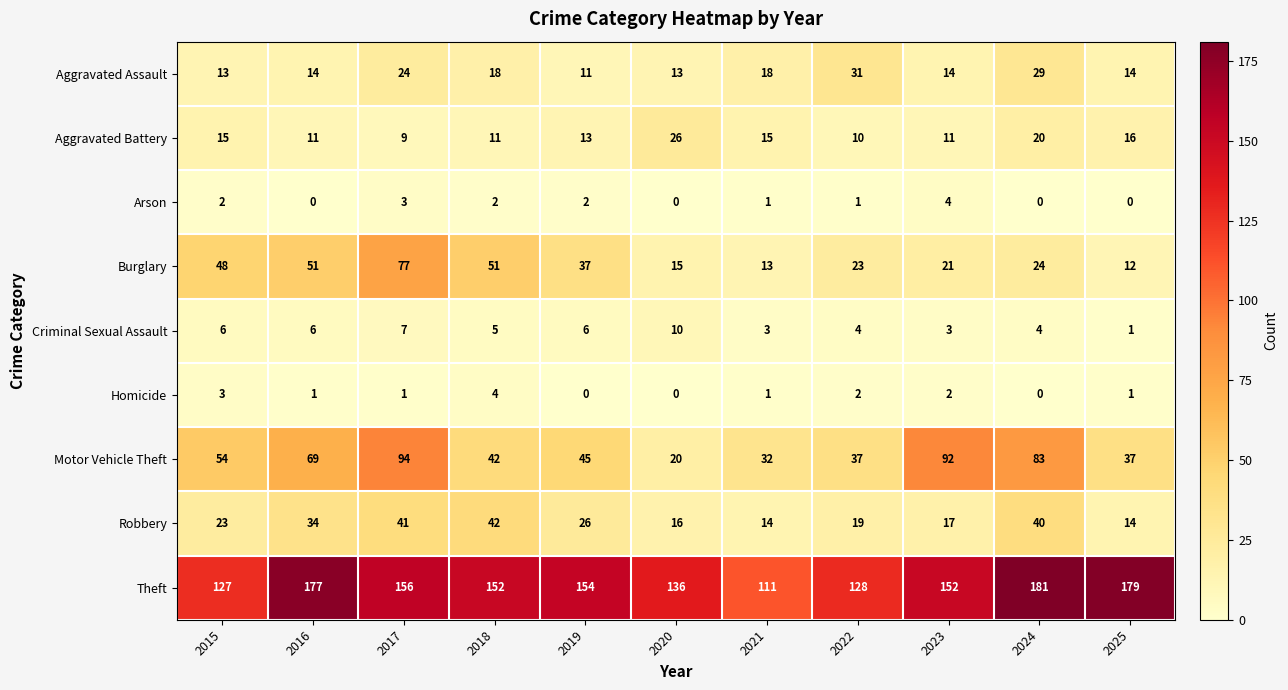

Read the Theft value at 2024, to the nearest 5.

180